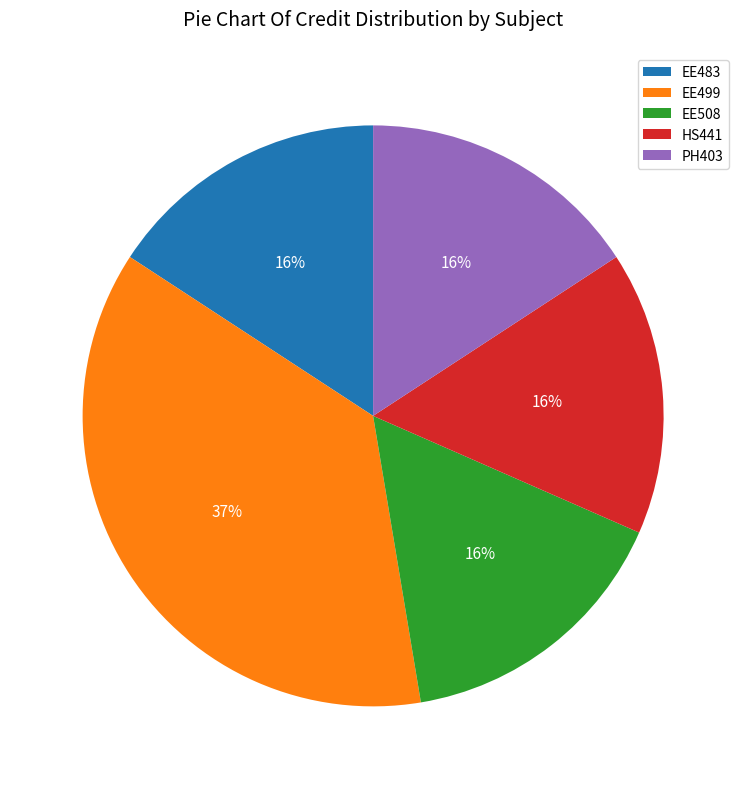

Which slice is the largest?

EE499